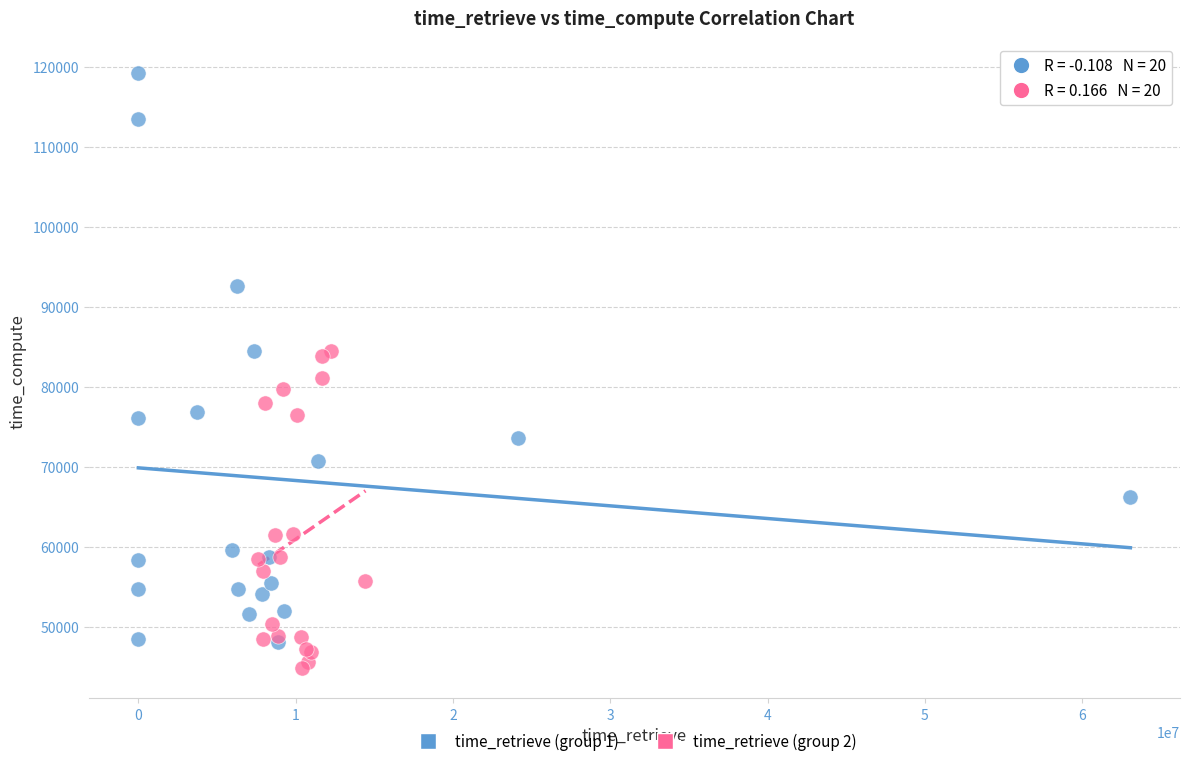

Which series has the largest Y range (max minus min)?

time_retrieve (group 1)